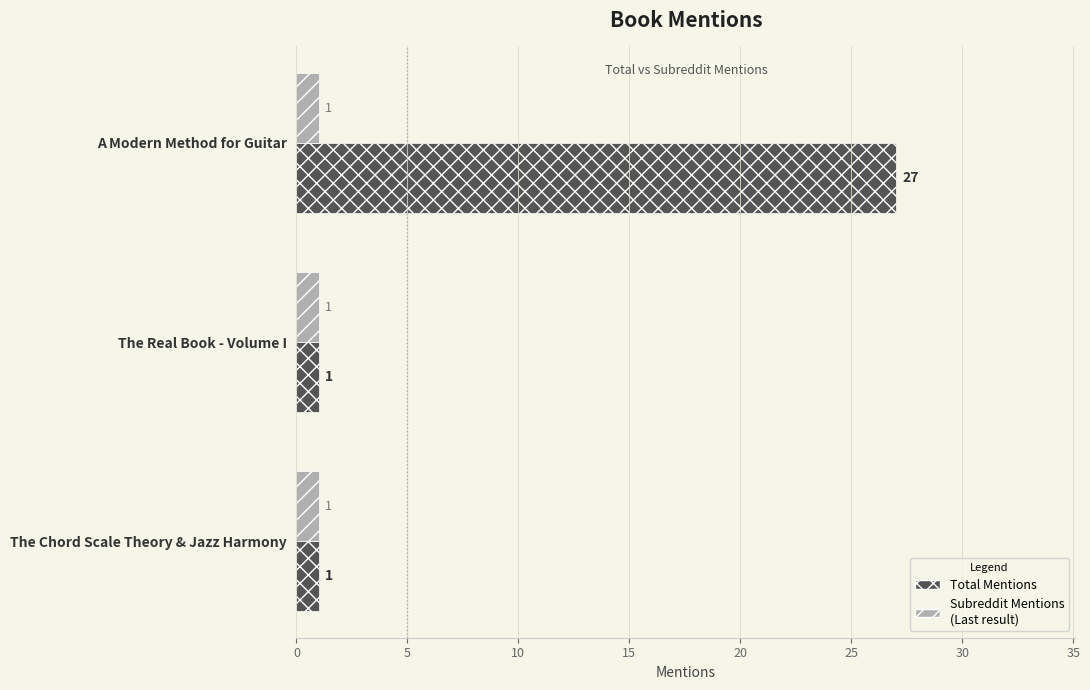

At which category is the sum across all series the highest?

A Modern Method for Guitar